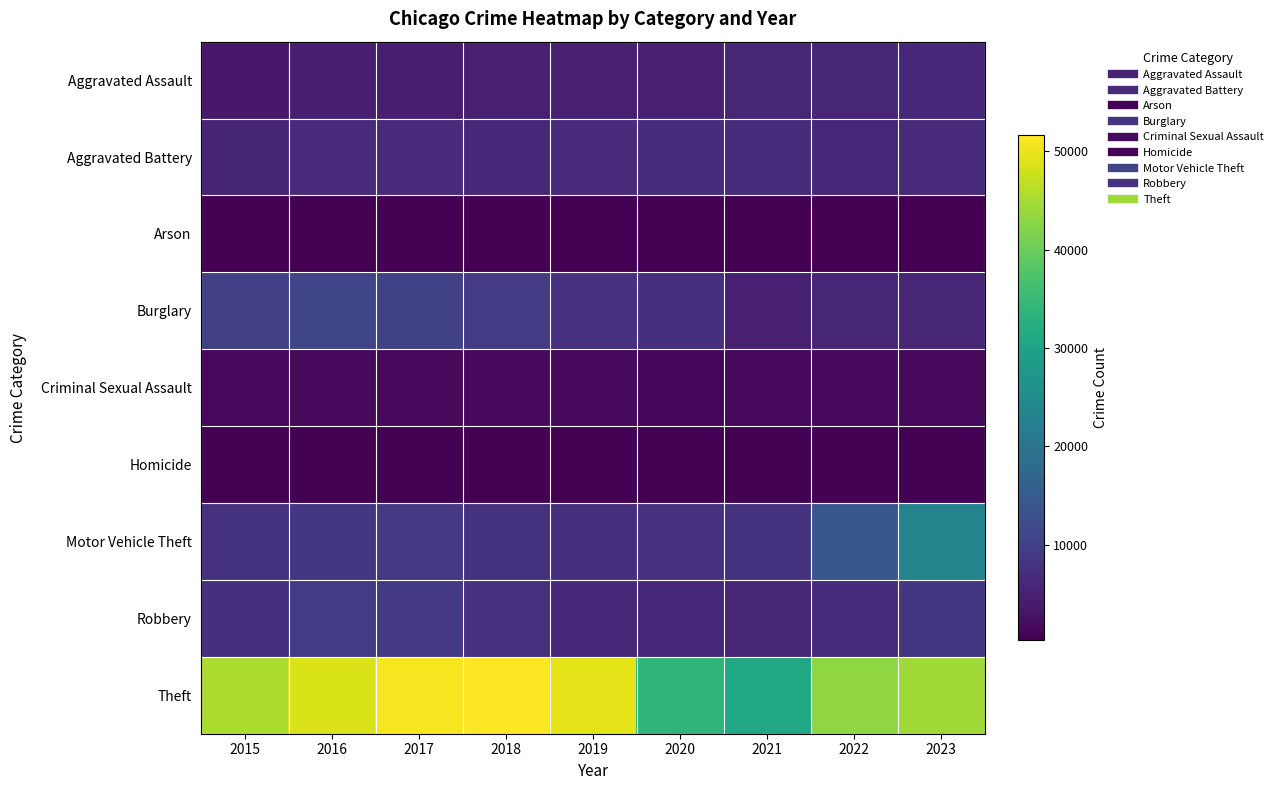

Reading left to right, transcribe all the data shown in this chart.

Aggravated Assault: 2015=3601	2016=4588	2017=4700	2018=4861	2019=4715	2020=5042	2021=5802	2022=5801	2023=6074
Aggravated Battery: 2015=5646	2016=6590	2017=6412	2018=6276	2019=6339	2020=6817	2021=6752	2022=6044	2023=6486
Arson: 2015=346	2016=414	2017=366	2018=296	2019=293	2020=470	2021=417	2022=341	2023=398
Burglary: 2015=9938	2016=10949	2017=10321	2018=9351	2019=7634	2020=7281	2021=4826	2022=5866	2023=5782
Criminal Sexual Assault: 2015=1387	2016=1520	2017=1588	2018=1609	2019=1557	2020=1203	2021=1365	2022=1456	2023=1401
Homicide: 2015=409	2016=600	2017=569	2018=475	2019=416	2020=638	2021=653	2022=568	2023=496
Motor Vehicle Theft: 2015=7873	2016=8663	2017=8901	2018=7867	2019=7159	2020=7644	2021=7881	2022=14149	2023=23386
Robbery: 2015=7319	2016=9145	2017=9083	2018=7639	2019=6230	2020=6163	2021=5826	2022=6762	2023=8418
Theft: 2015=45261	2016=48663	2017=50842	2018=51633	2019=49621	2020=33883	2021=31086	2022=43138	2023=44374